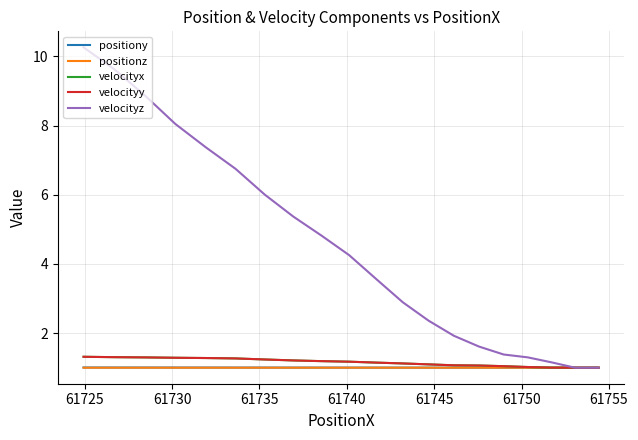

At how many categories does at least one series exceed 9?

2